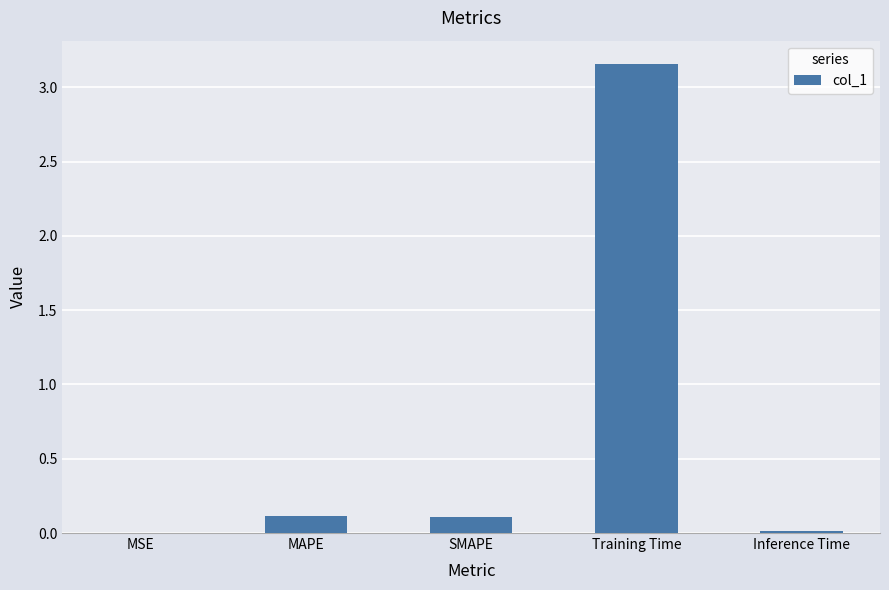

What is the average value?

0.7